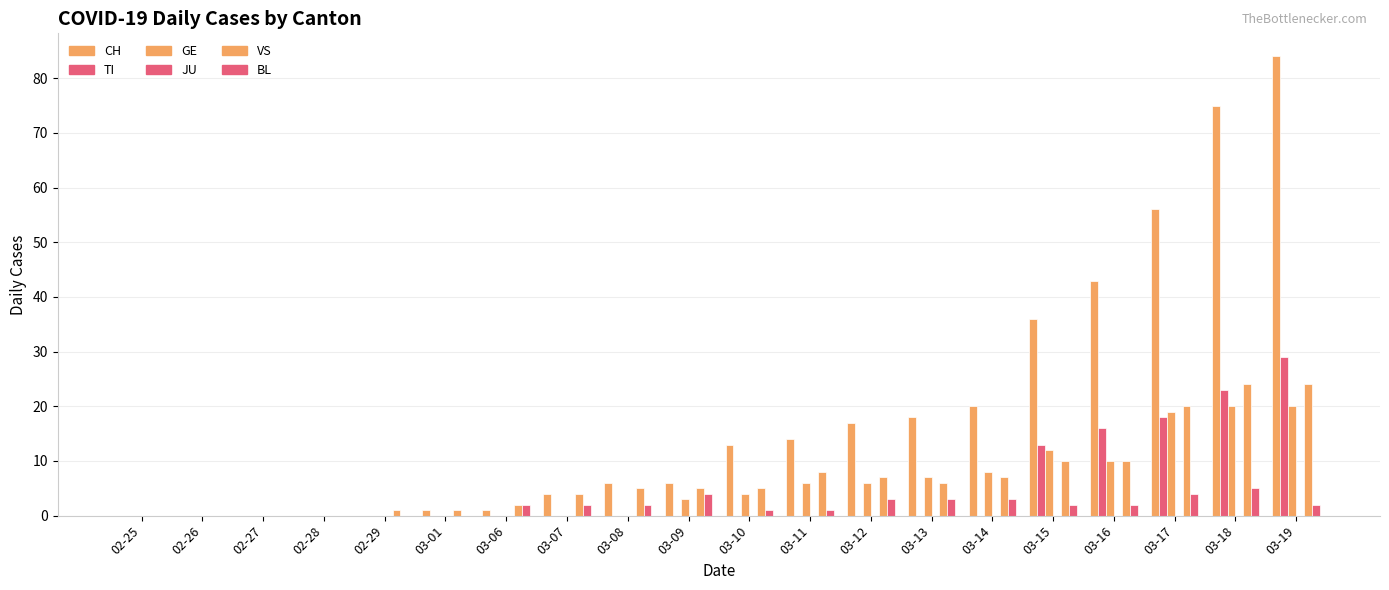

Where is CH nearest to the value 42?

03-16